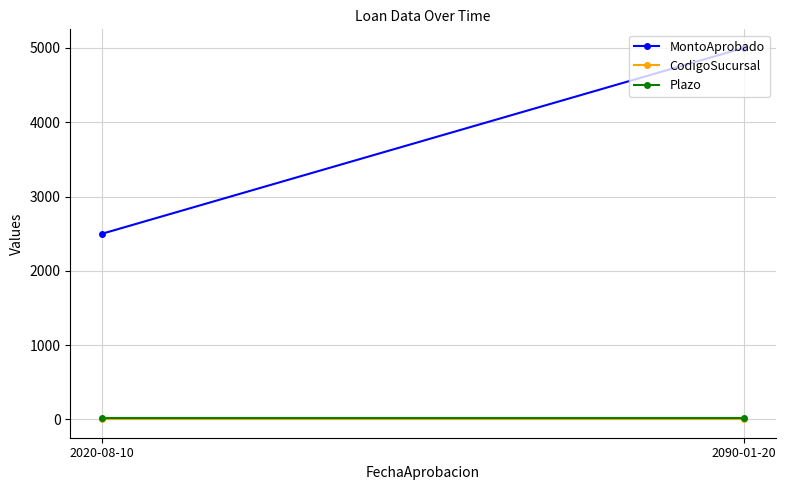

Which series has the largest total across all categories?

MontoAprobado